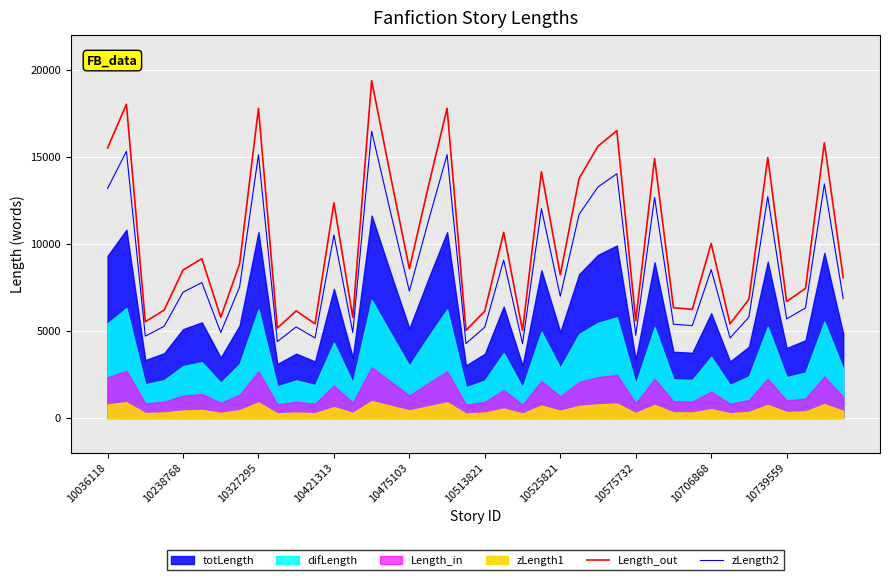

True or false: Length_out and zLength2 cross at least once.

False